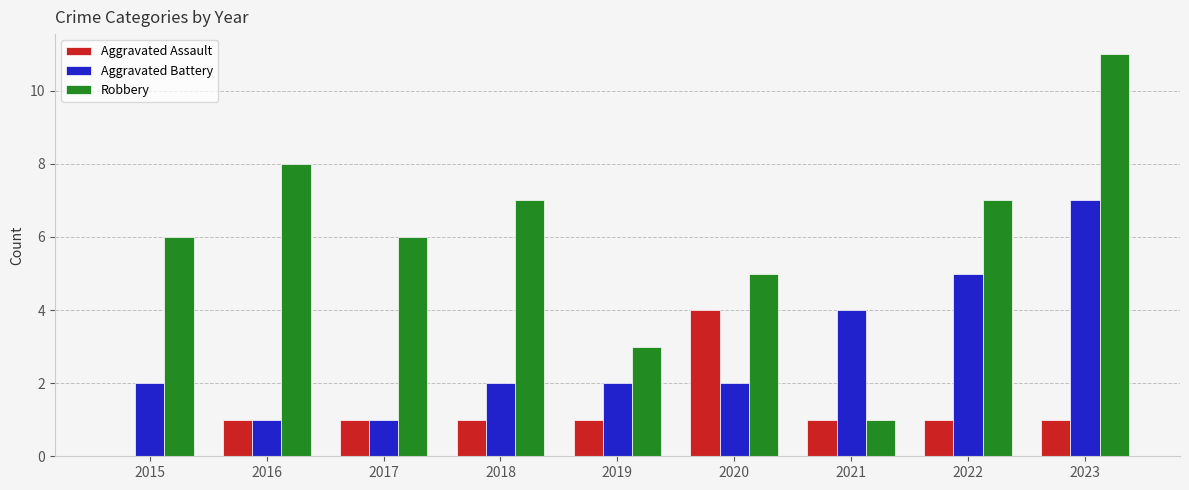

Which series has the largest total across all categories?

Robbery